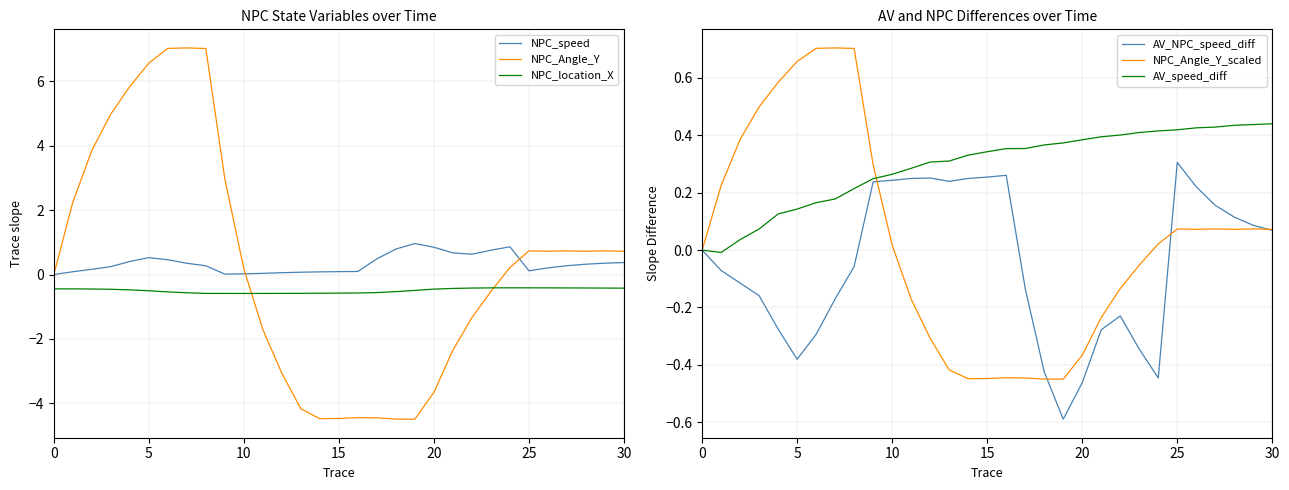

The AV_NPC_speed_diff series shows 0.0 at 0. True or false?

True